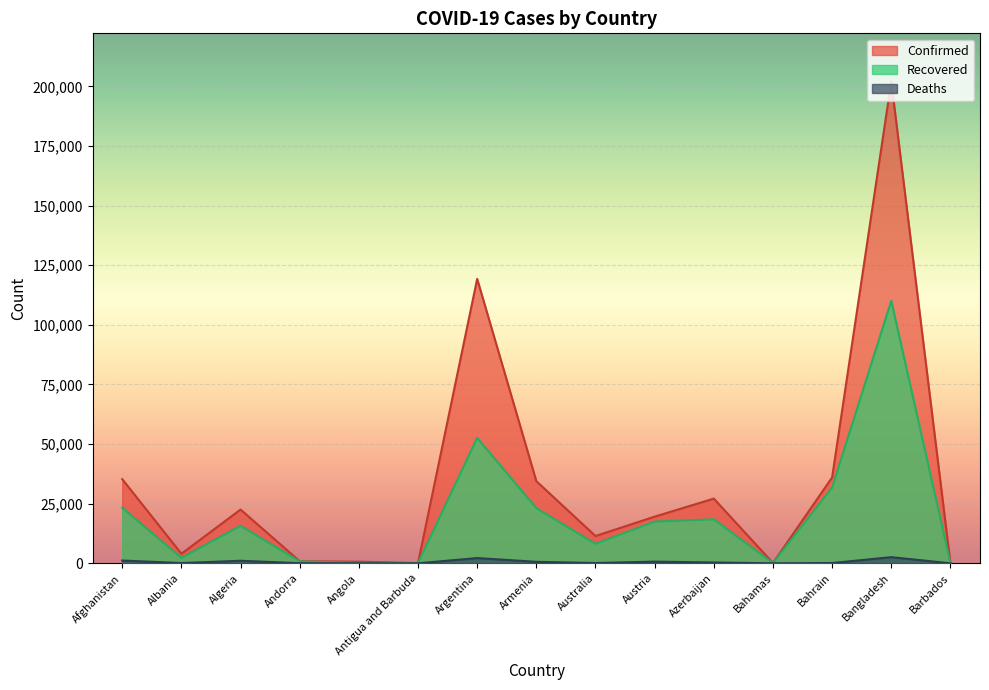

Rank the series at Australia from lowest to highest value.

Deaths, Recovered, Confirmed